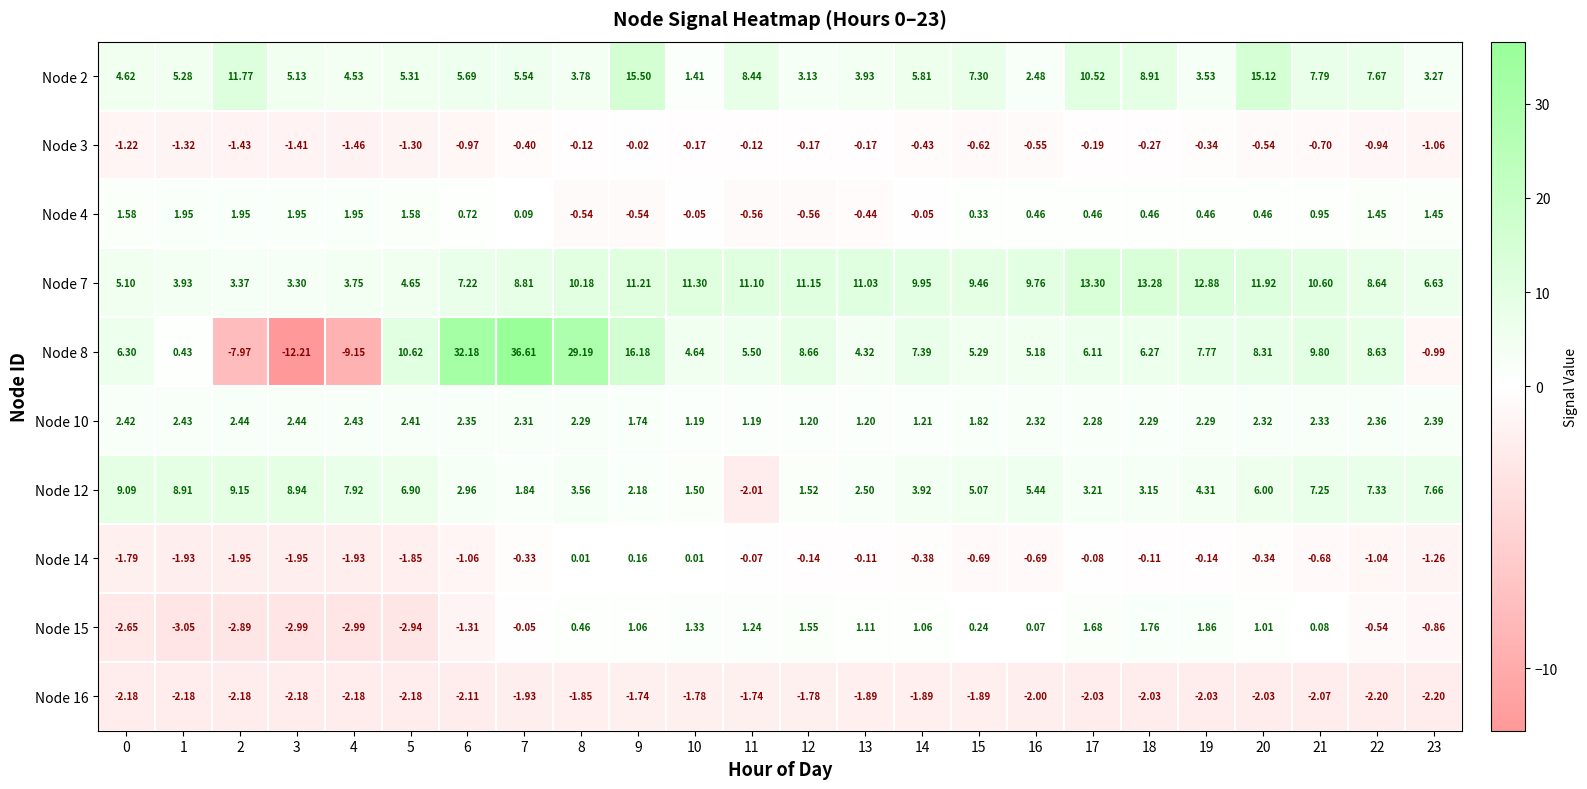

Which series has the widest spread of values?

Node 8